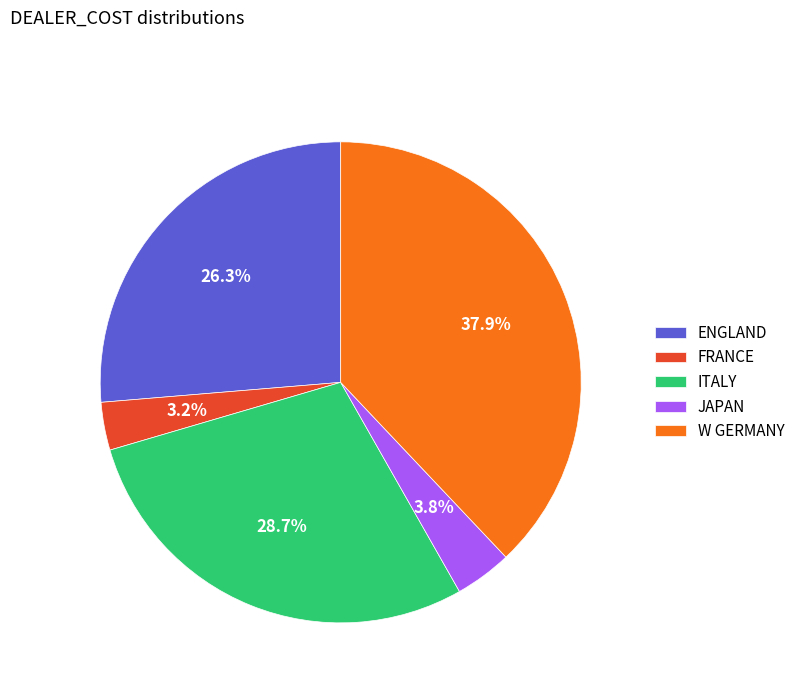

Is there a majority slice in this chart?

No